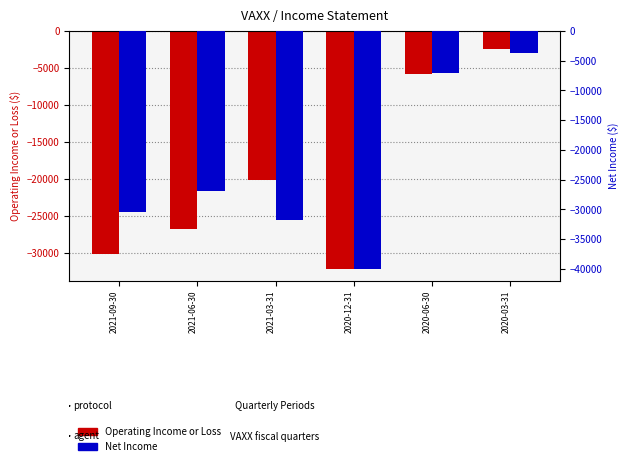

What is the total value across all series at 2021-09-30?

-60600